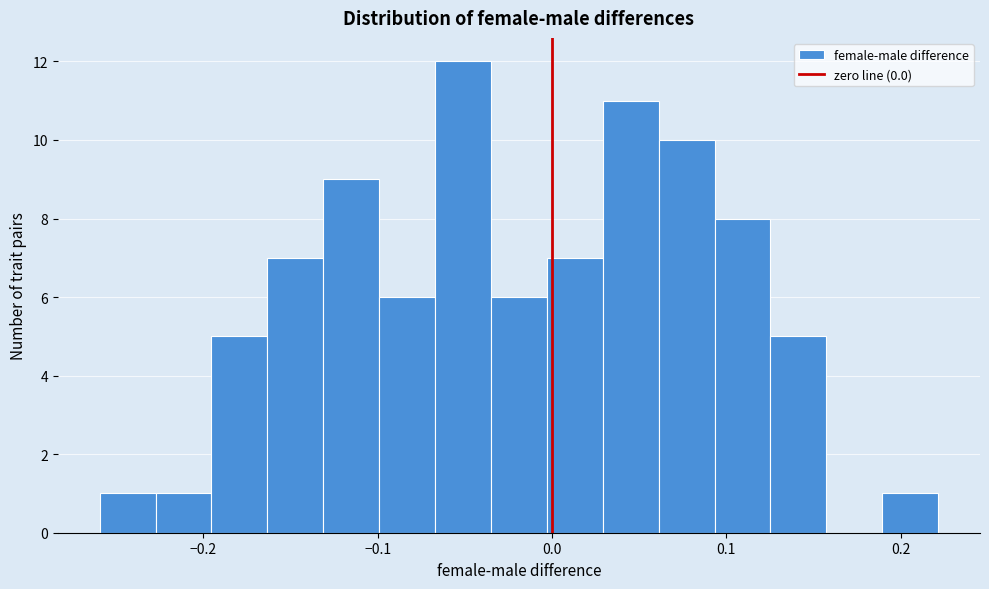

Around what value on the x-axis is the tallest bar? Give the approximate position of its centre, as read against the axis.

-0.05